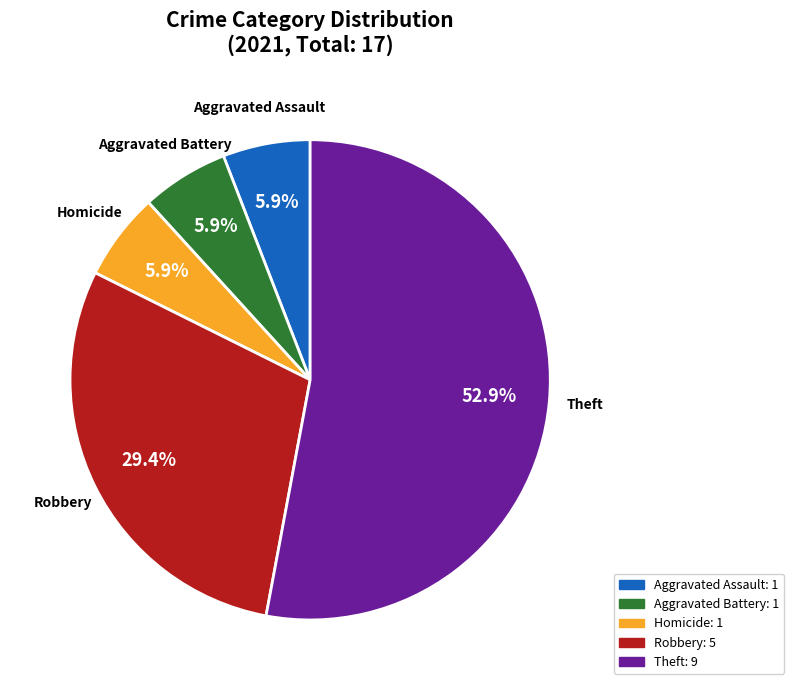

Is there any slice that represents more than half of the pie?

Yes